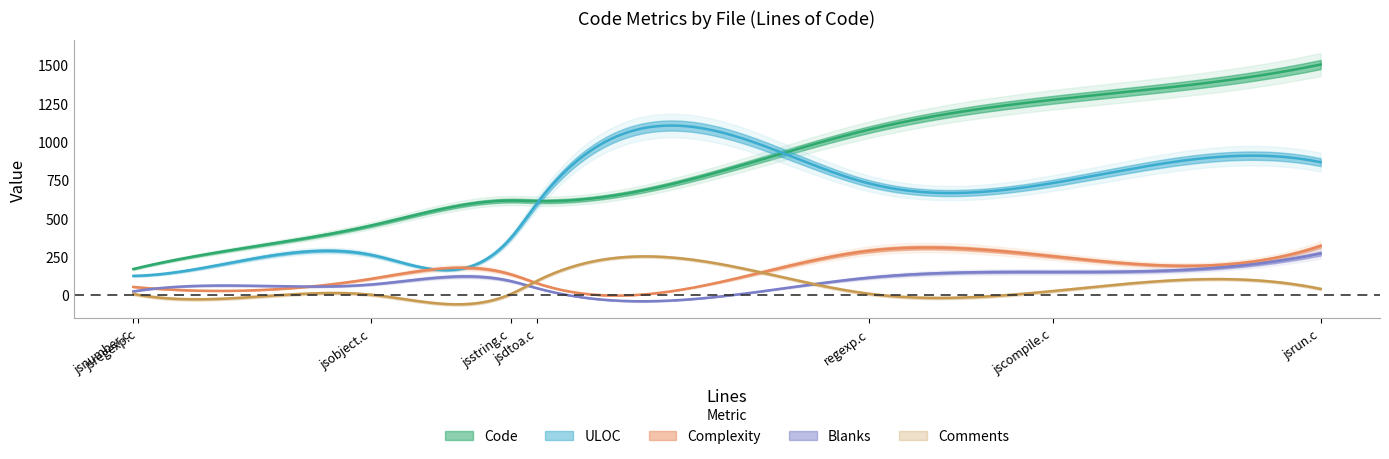

True or false: Blanks has more than 1 points higher than both neighbors.

True